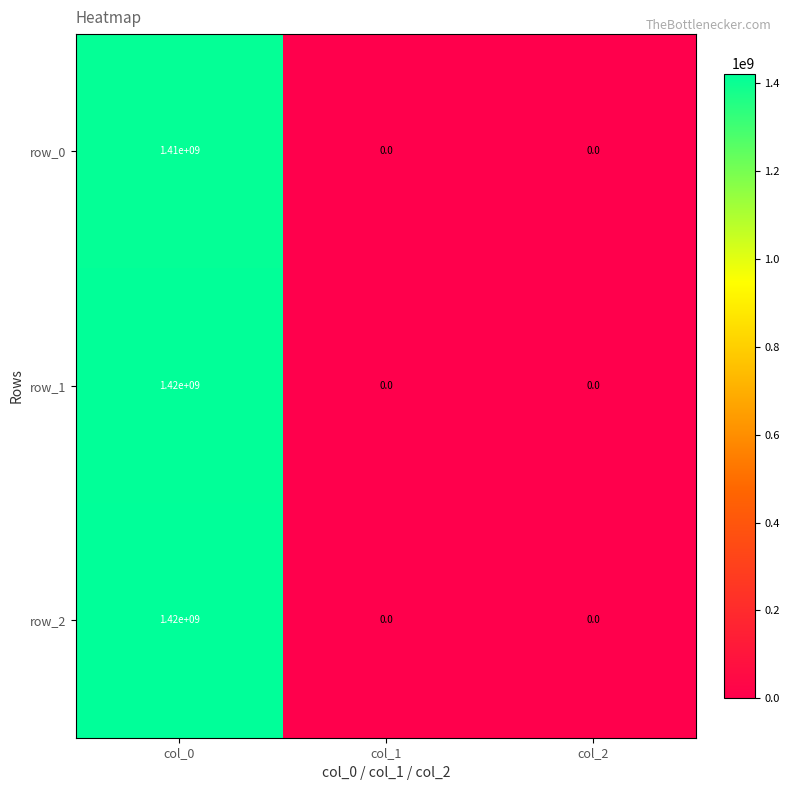

True or false: row_1 has a value of 0 at col_2.

True